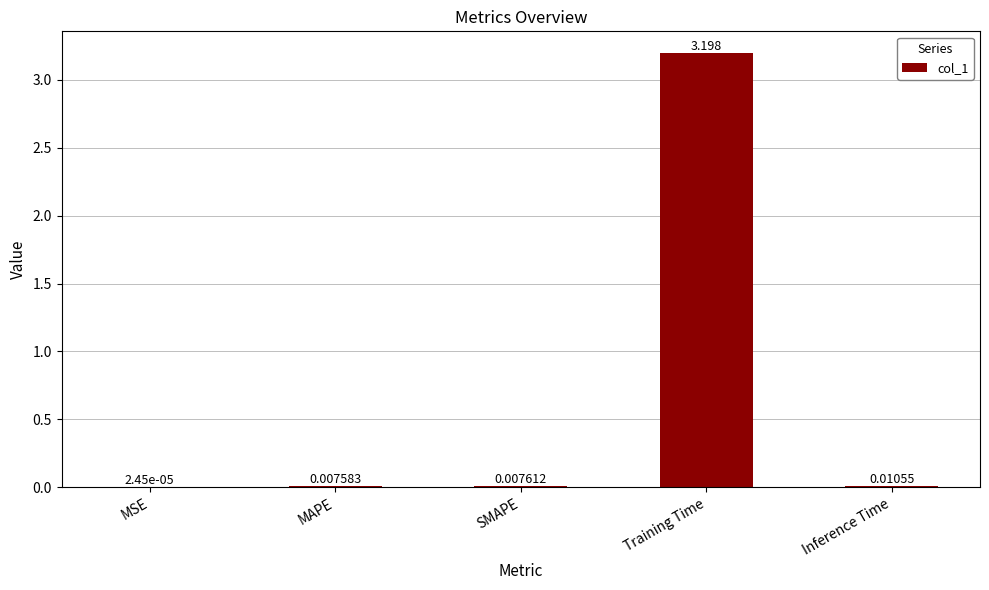

Between Training Time and SMAPE, which is larger?

Training Time